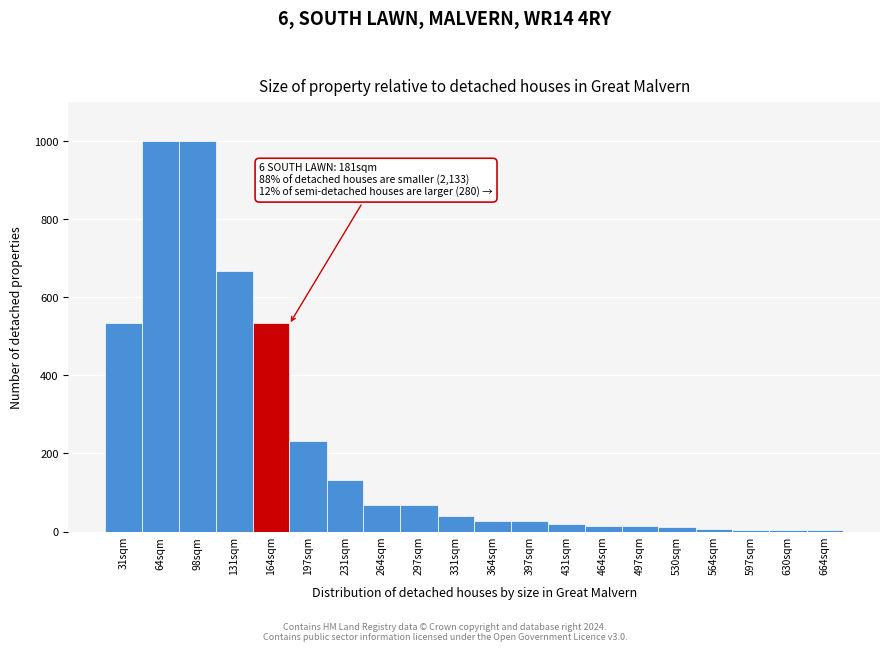

What is the maximum value shown in the chart?

1000